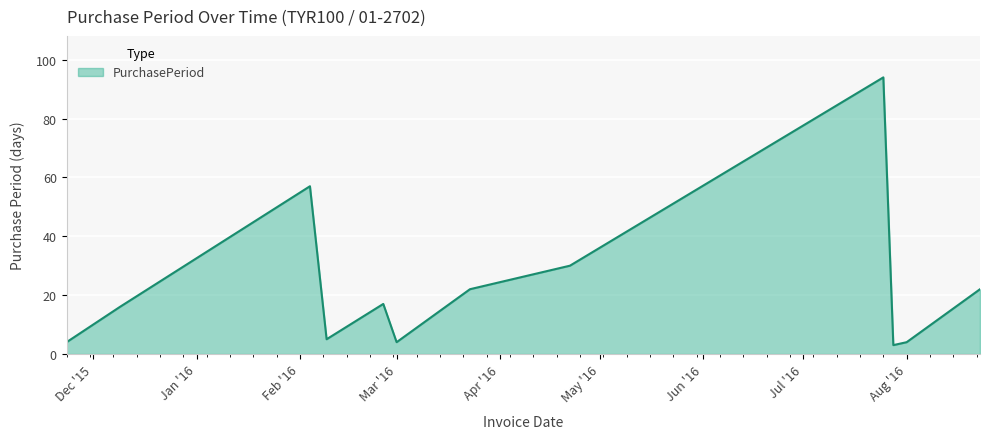

What is the maximum value shown in the chart?

94